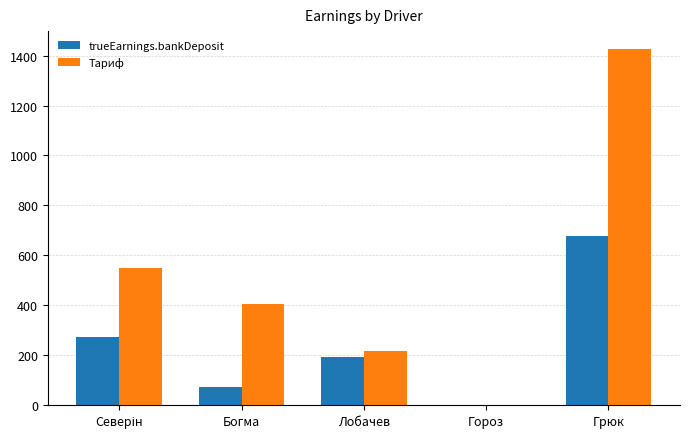

The value of Тариф at Гороз is 0.0. True or false?

True